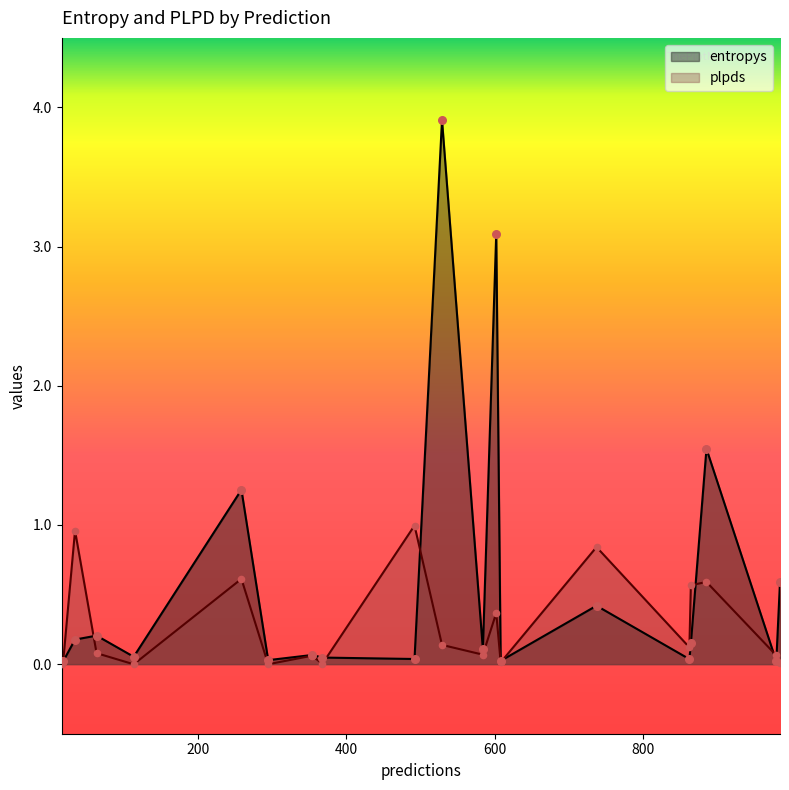

At which category is the sum across all series the highest?

529